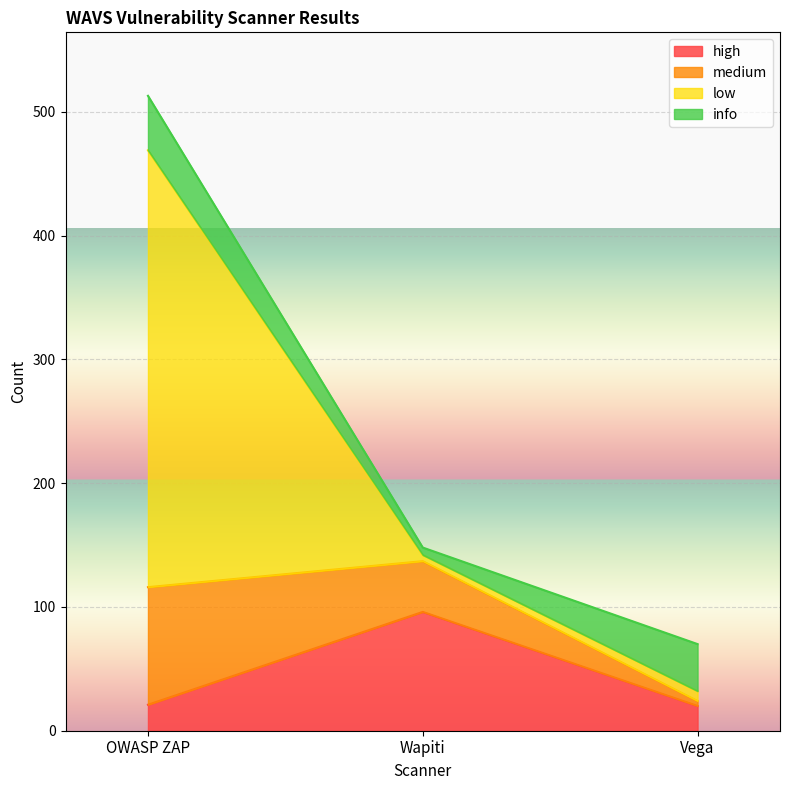

Does the chart display data point markers on the line(s)?

No